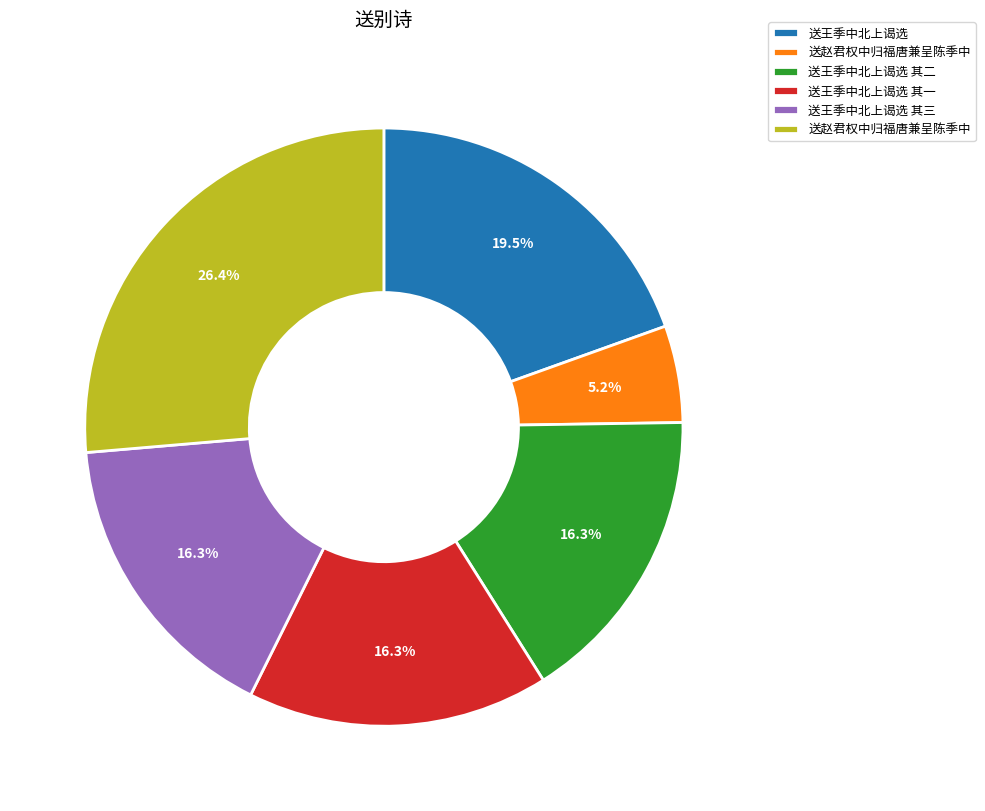

Is there a majority slice in this chart?

No